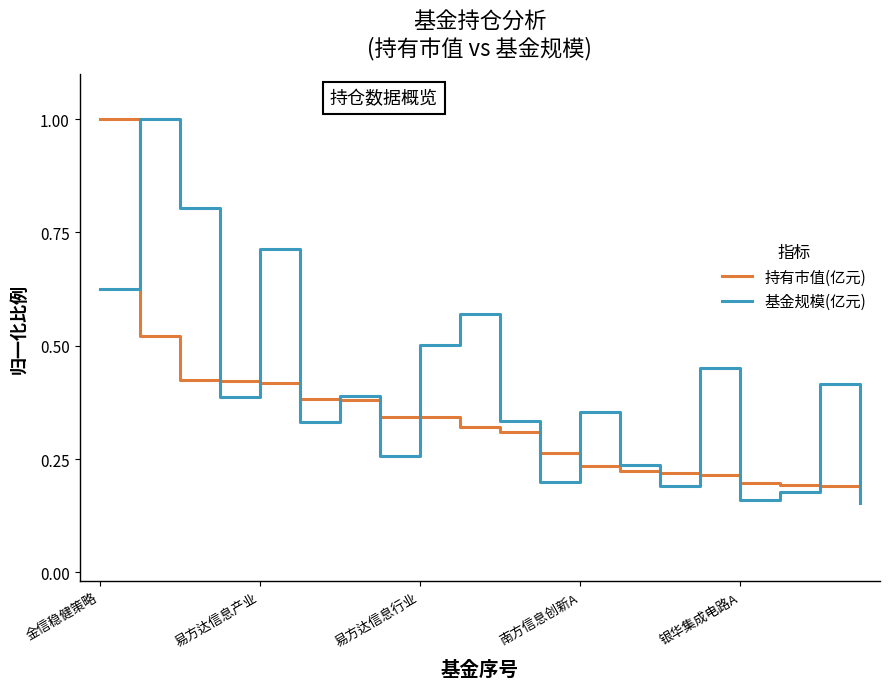

What is the difference between the maximum and minimum values in the 持有市值(亿元) series?

0.8